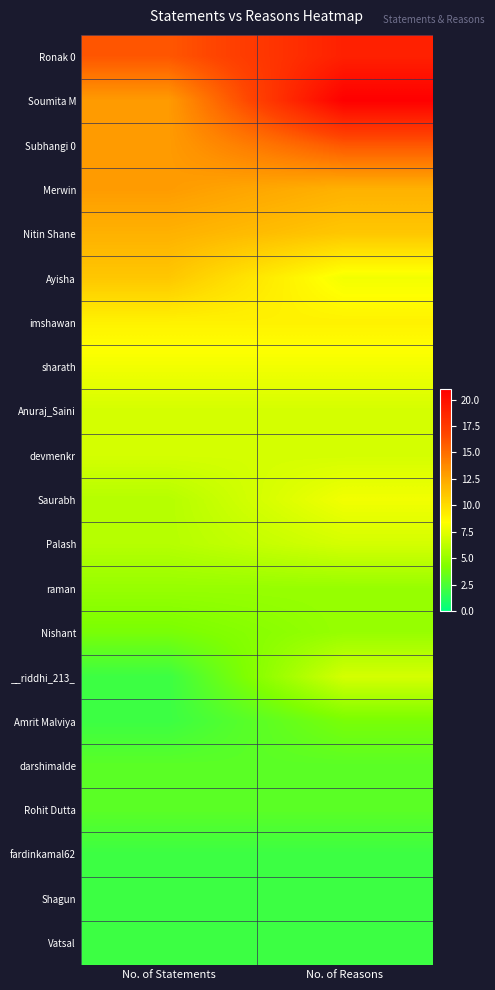

Rank the series by their maximum value, from lowest to highest.

fardinkamal62, Shagun, Vatsal, darshimalde, Rohit Dutta, Amrit Malviya, raman, Nishant, Anuraj_Saini, devmenkr, Palash, __riddhi_213_, sharath, Saurabh, imshawan, Ayisha, Nitin Shane, Merwin, Subhangi 0, Ronak 0, Soumita M